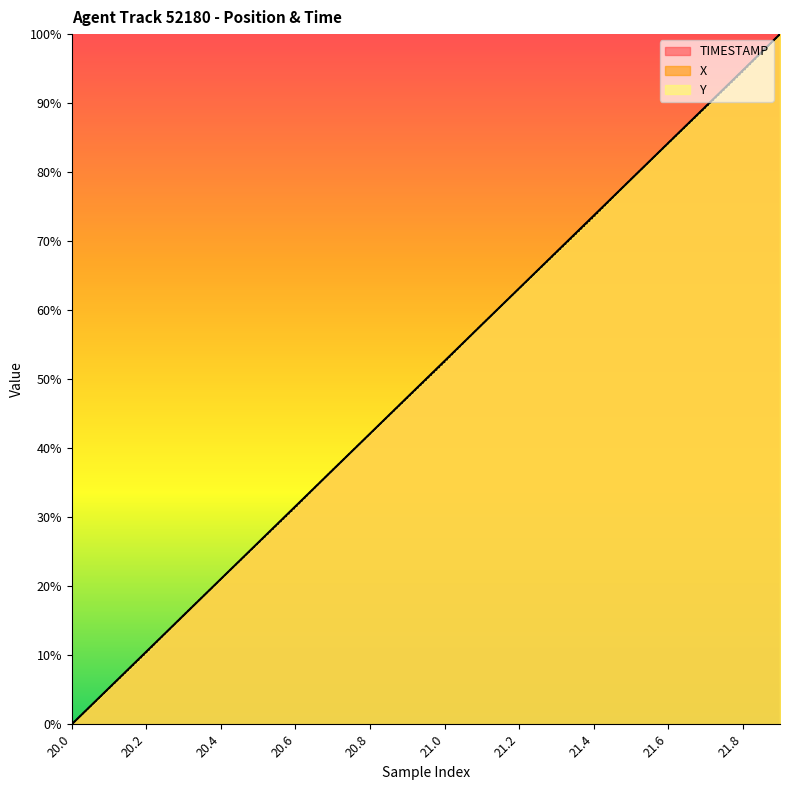

The Y series shows 0.4 at 20.8. True or false?

True